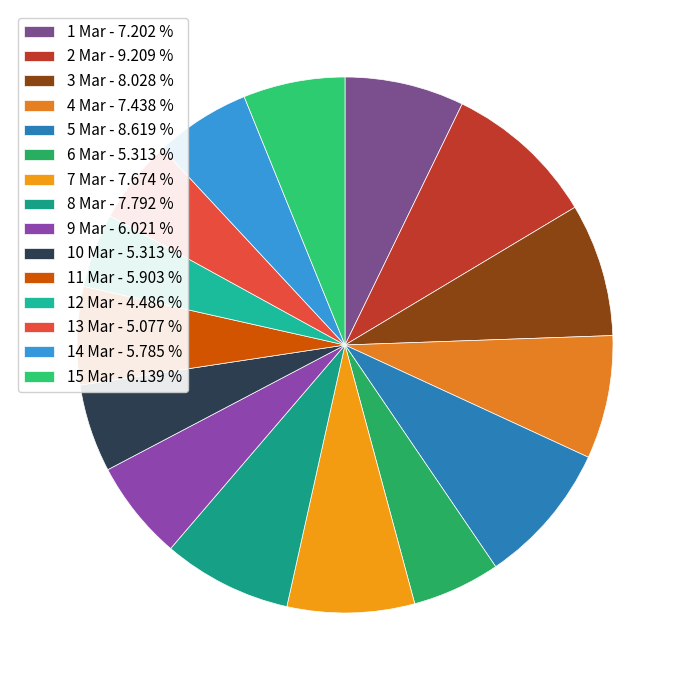

Is it true that 4 Mar is 7% of the pie?

True